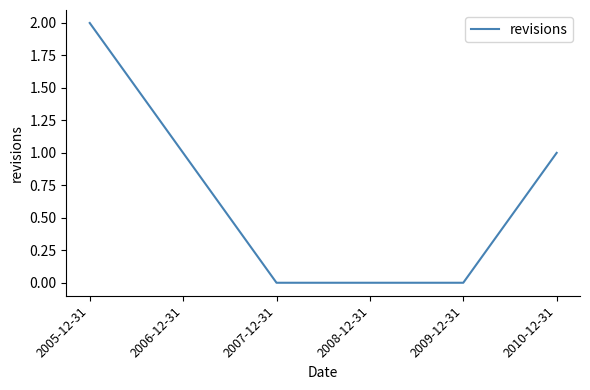

Which category has the highest value across all series?

2005-12-31